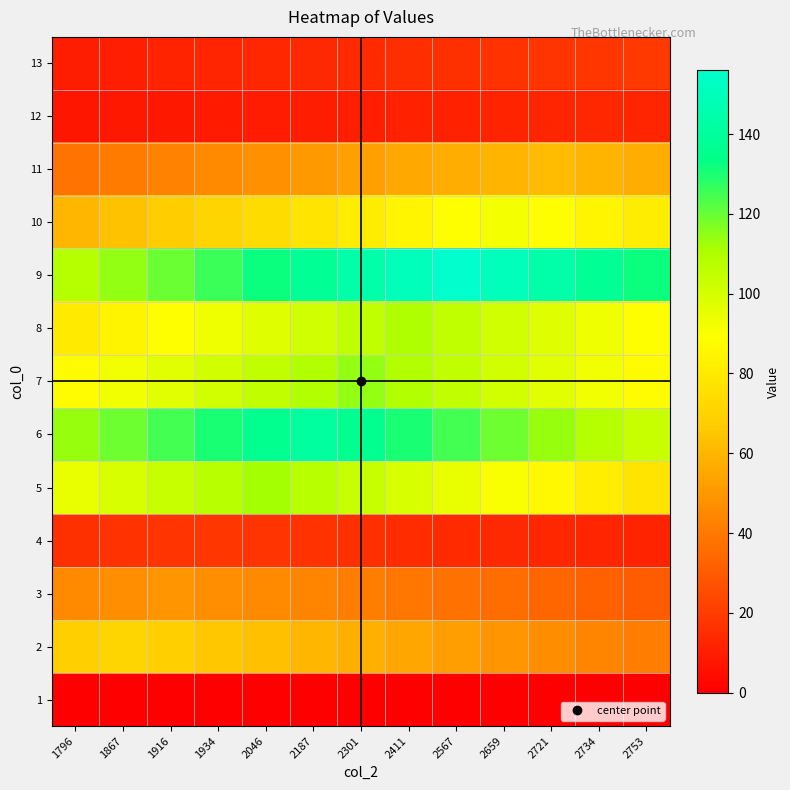

Which category has the highest value across all series?

2567